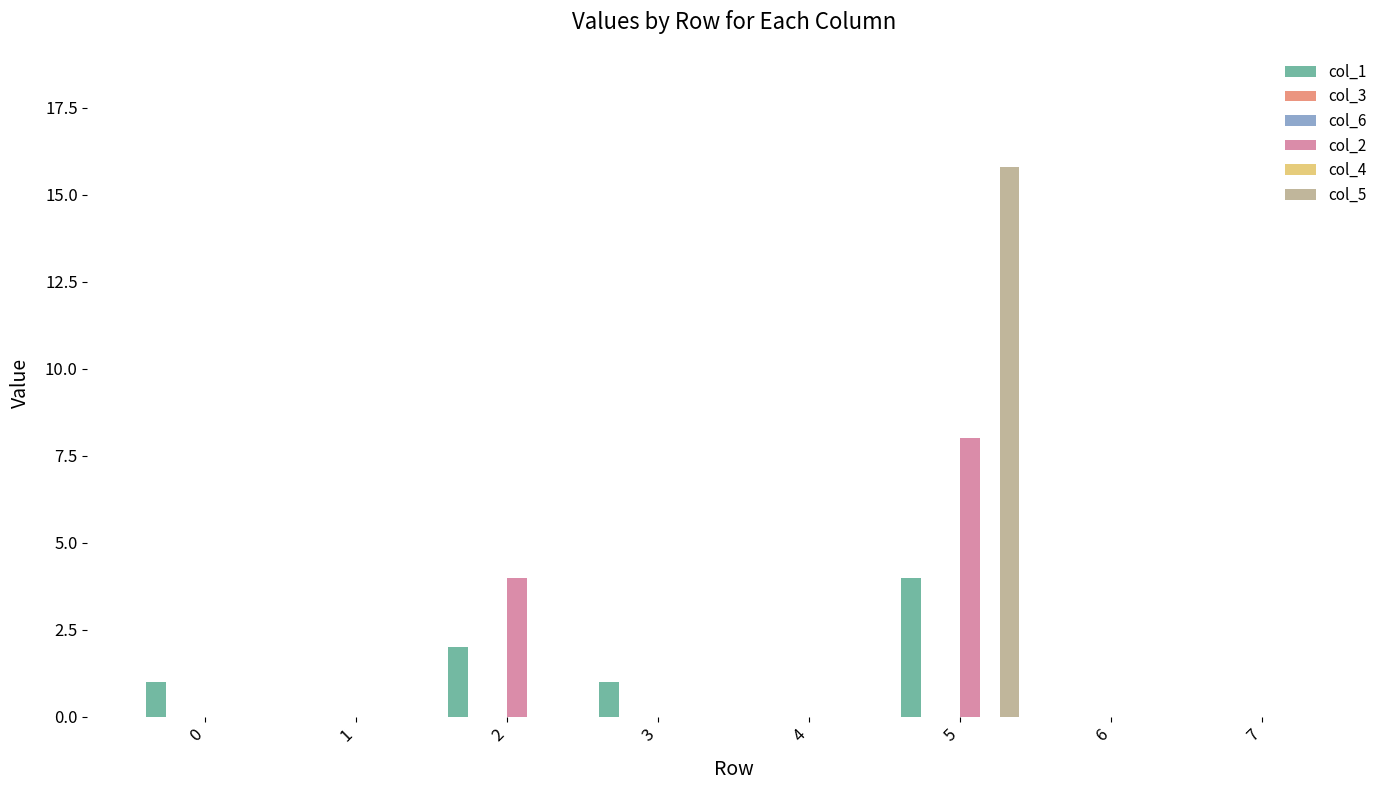

Rank the categories by col_1 value from lowest to highest.

1, 4, 6, 7, 0, 3, 2, 5